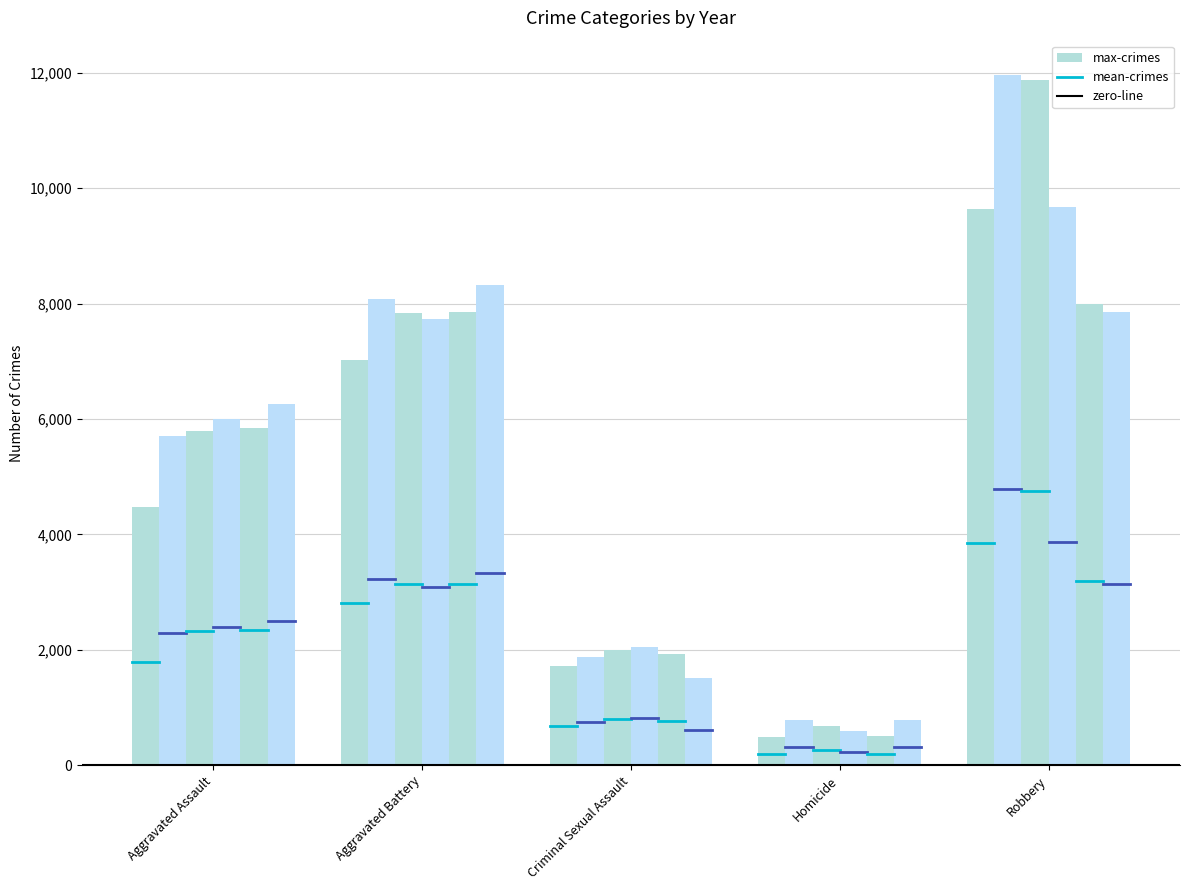

What is the label of the 1st bar from the right?

Robbery